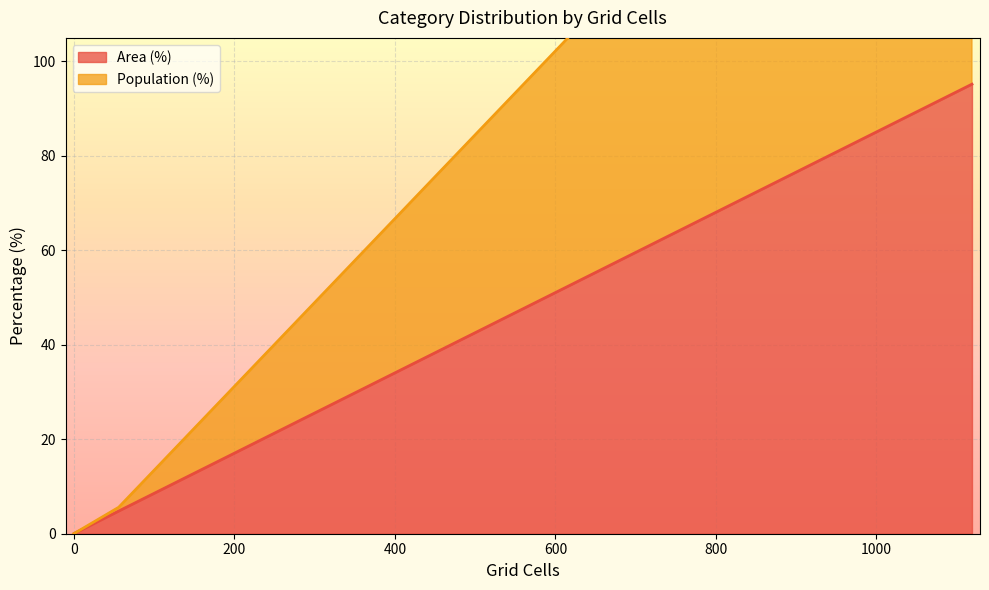

Which series has the largest range (max minus min)?

Area (%)